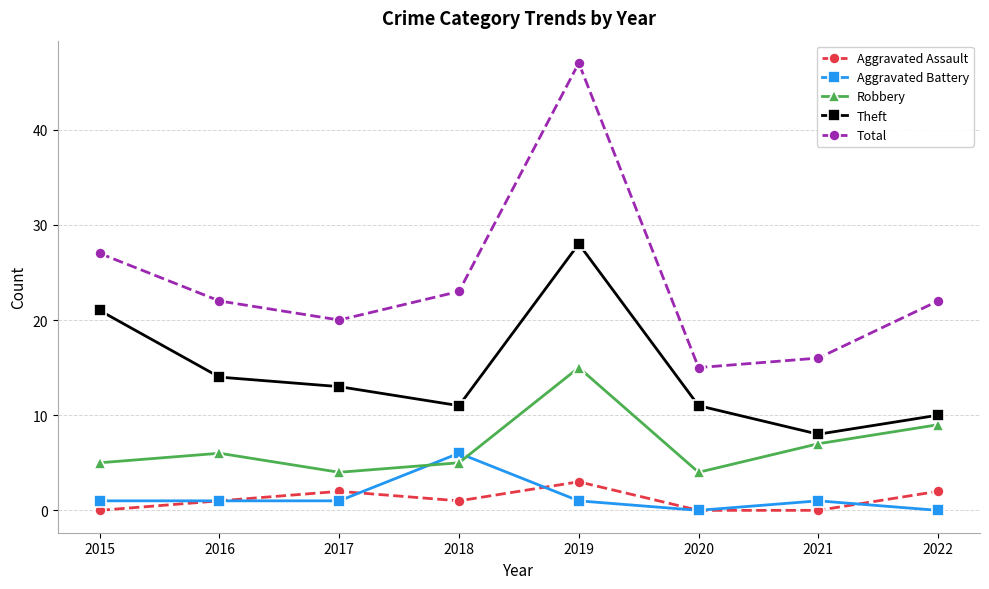

True or false: Total and Aggravated Assault cross at least once.

False